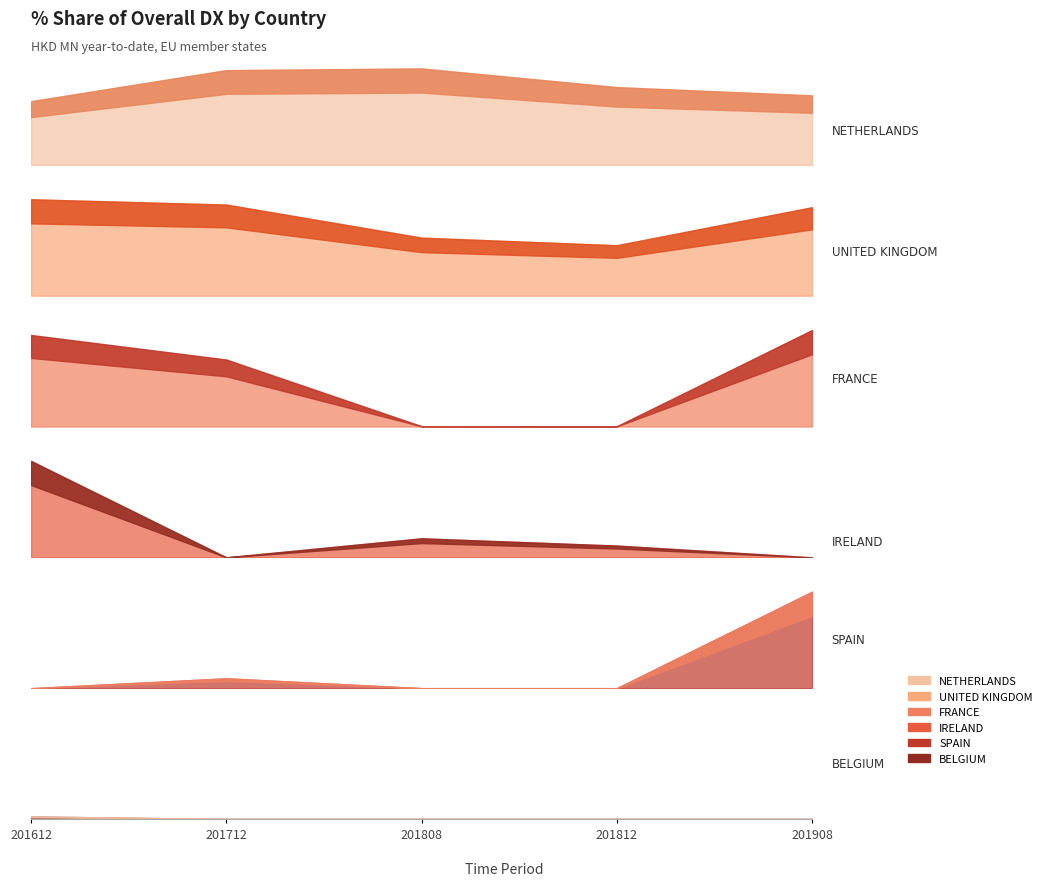

Rank the series by their maximum value, from lowest to highest.

BELGIUM, IRELAND, FRANCE, SPAIN, UNITED KINGDOM, NETHERLANDS